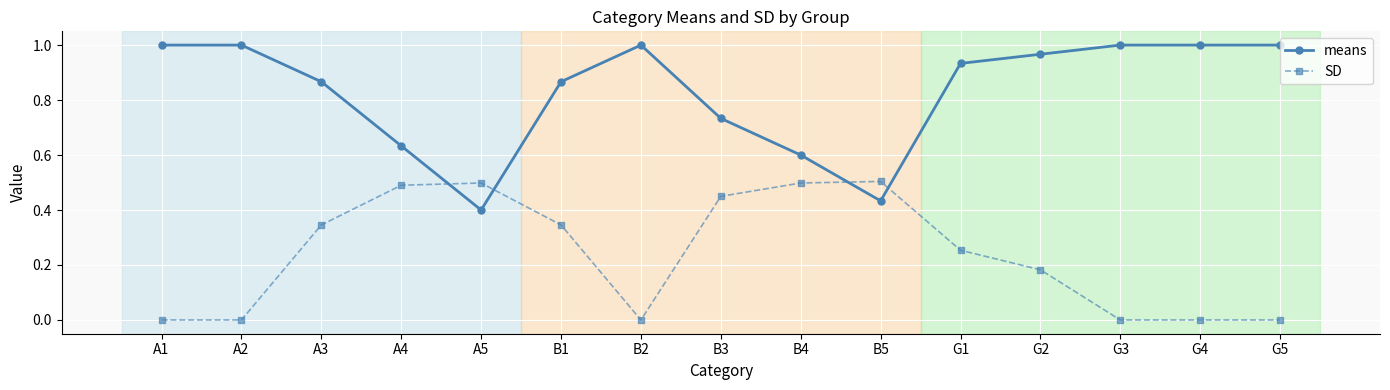

What is the average value of the means series?

0.8